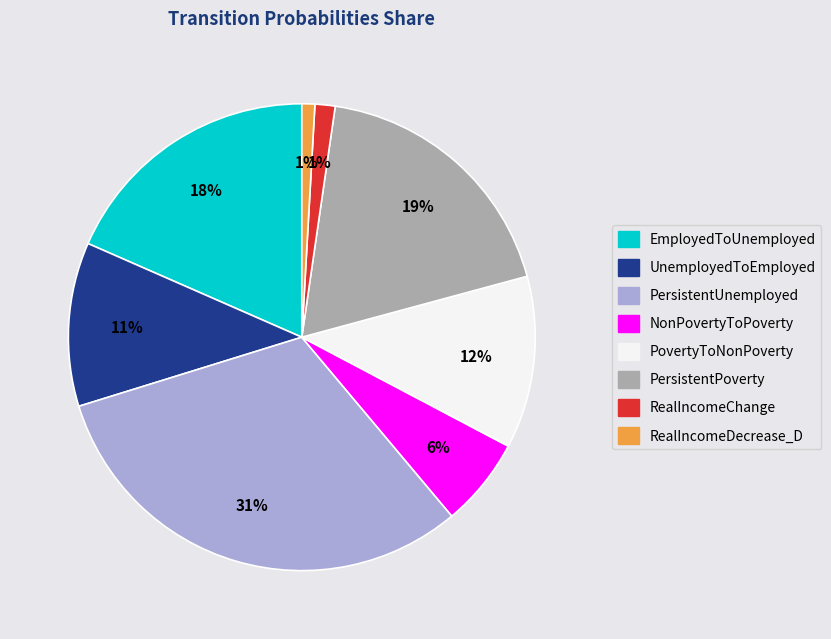

True or false: RealIncomeChange accounts for 9% of the total.

False